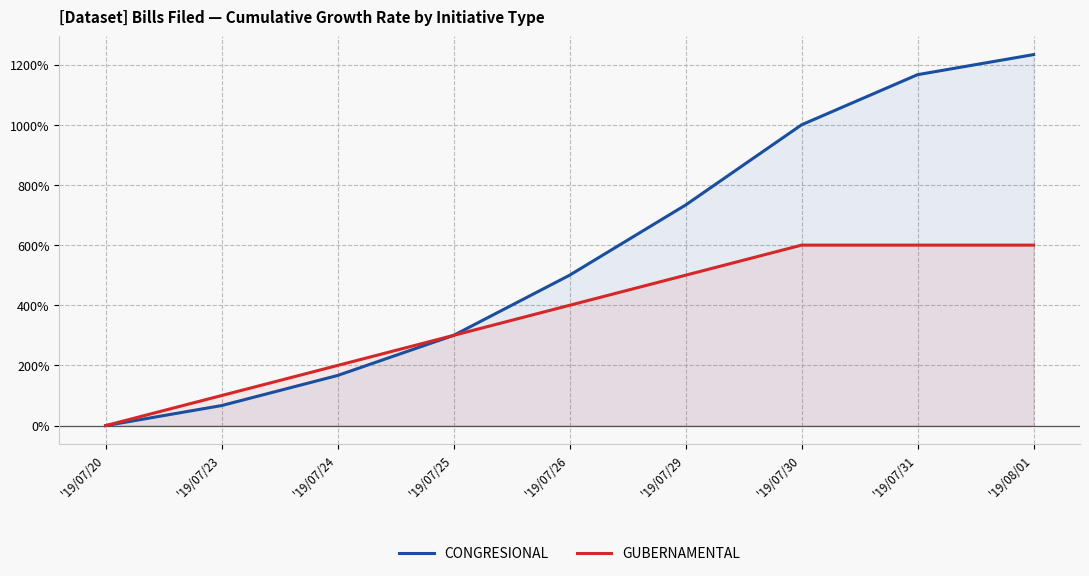

List the series in order of their overall mean, lowest first.

GUBERNAMENTAL, CONGRESIONAL